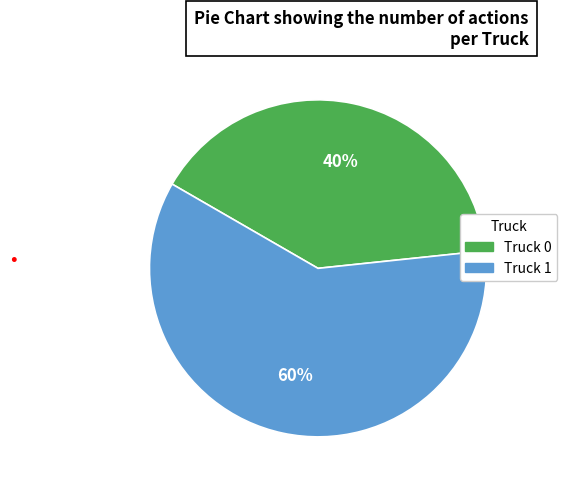

Count the number of slices in the pie.

2